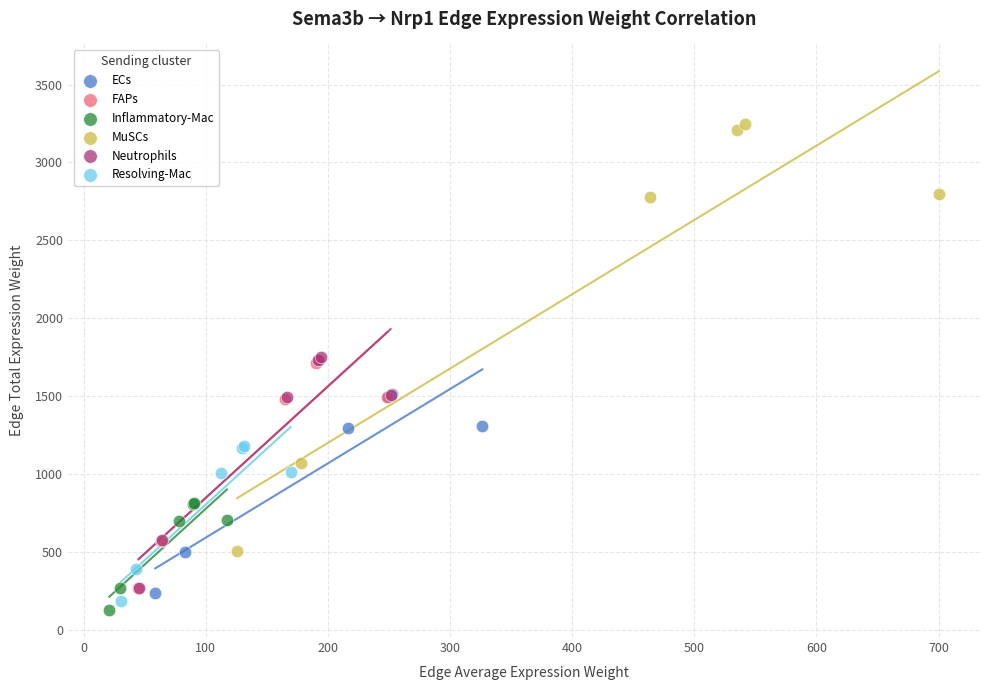

Which series has the largest Y range (max minus min)?

MuSCs